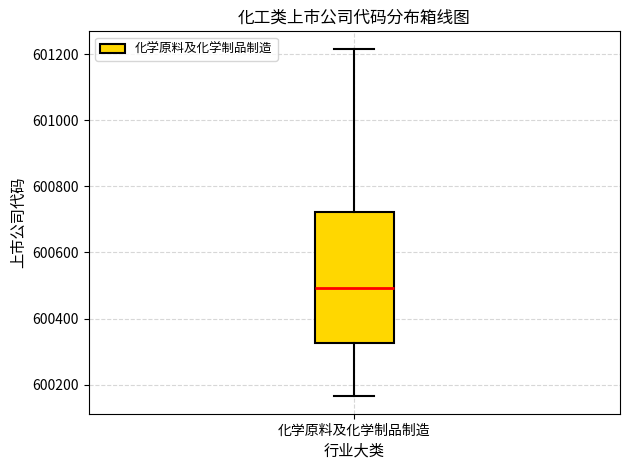

Read this box plot against the y-axis: the position of the median line, the range covered by the box, and the ends of both whiskers. The values are not printed on the chart, so give them approximately, as read against the axis.

median 600500, box 600320 to 600720, whiskers 600160 to 601220